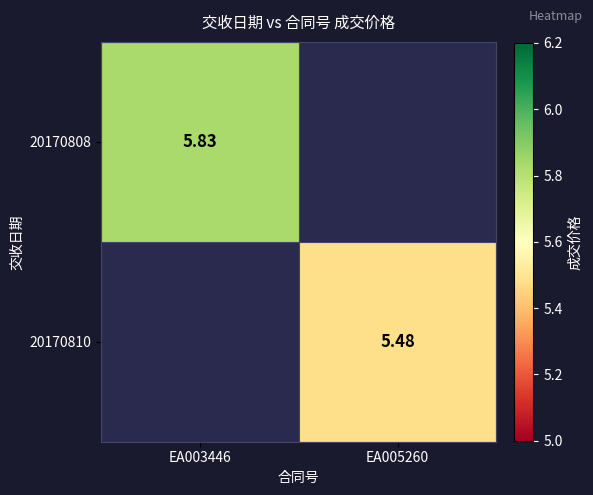

List the series in order of their peak value, highest first.

20170808, 20170810